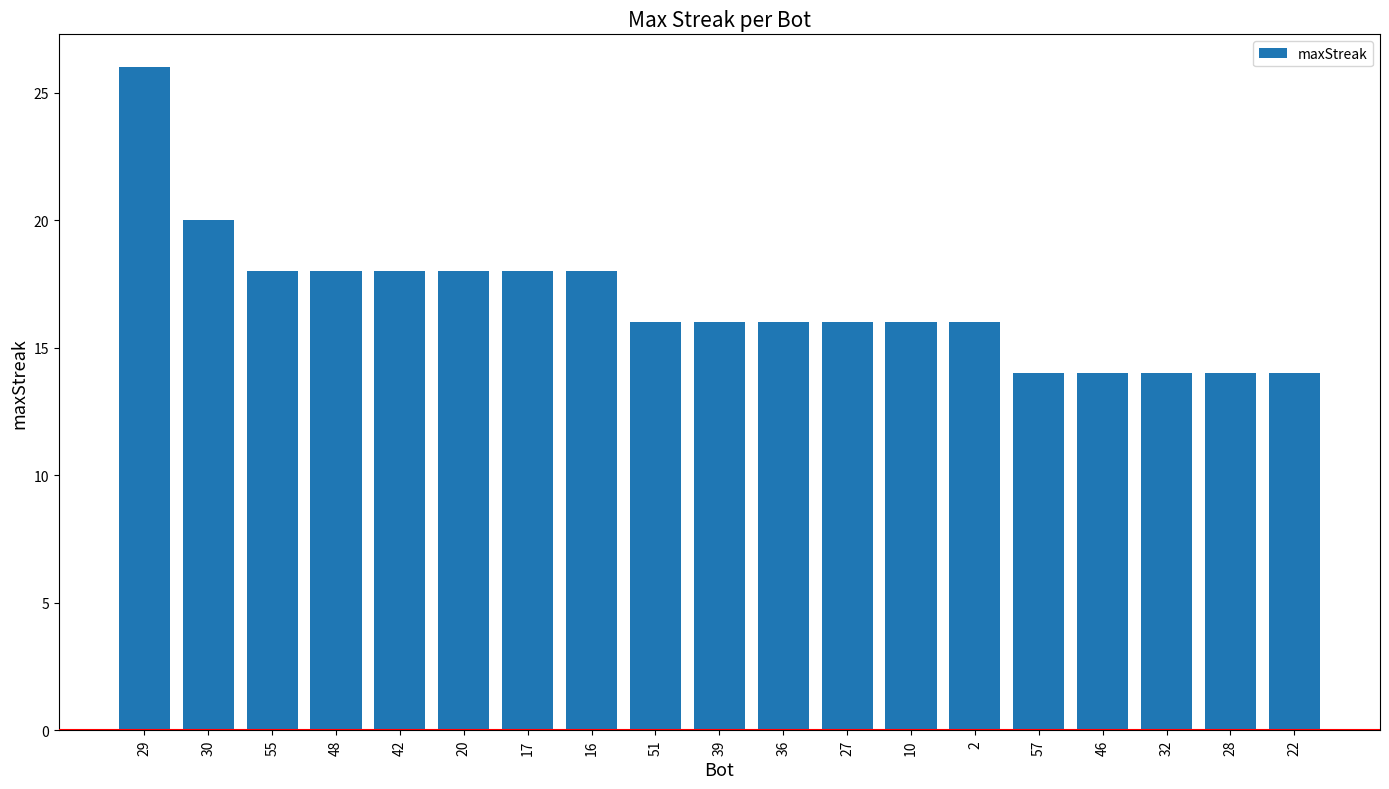

What is the sum of all values?

320